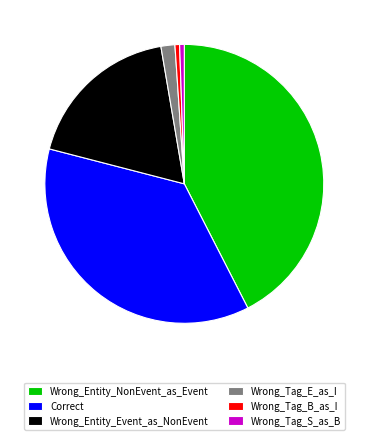

Do Wrong_Tag_E_as_I and Wrong_Entity_Event_as_NonEvent together represent more than half of the pie?

No